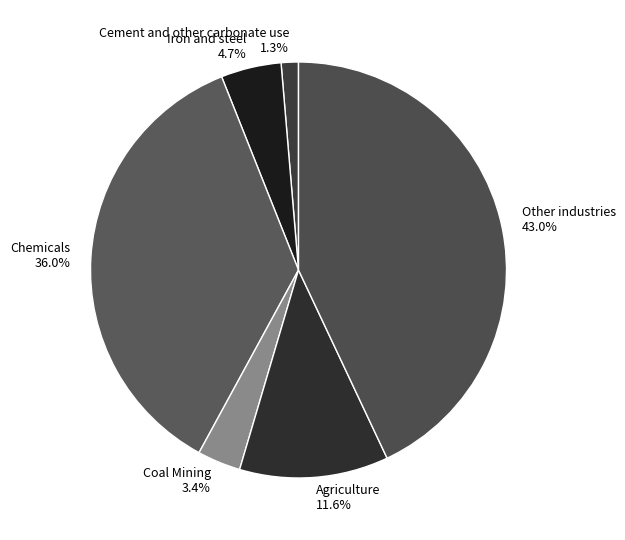

Is Other industries the majority of the pie?

No